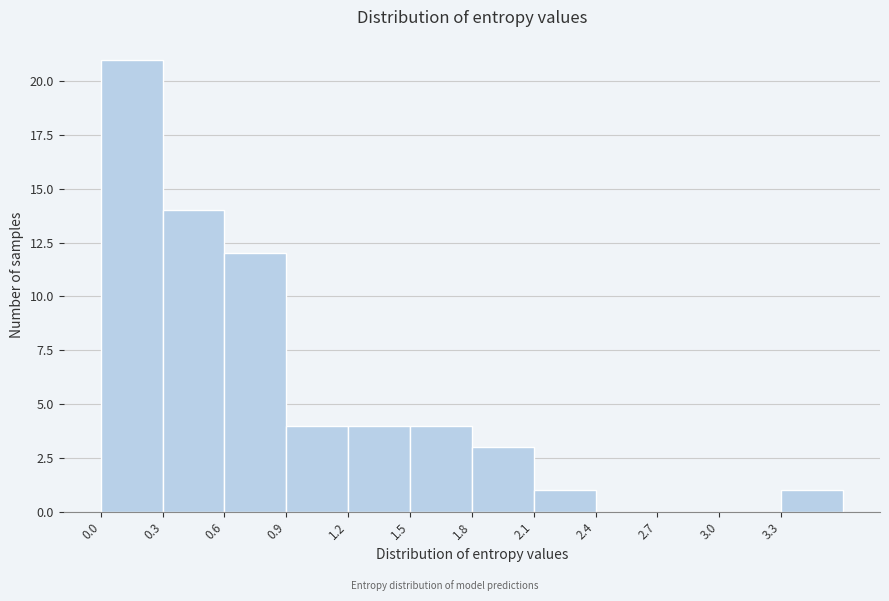

How tall is the bar that spans 1.2 to 1.5 on the x-axis? The values are not printed on the chart, so give them approximately, as read against the axis.

4